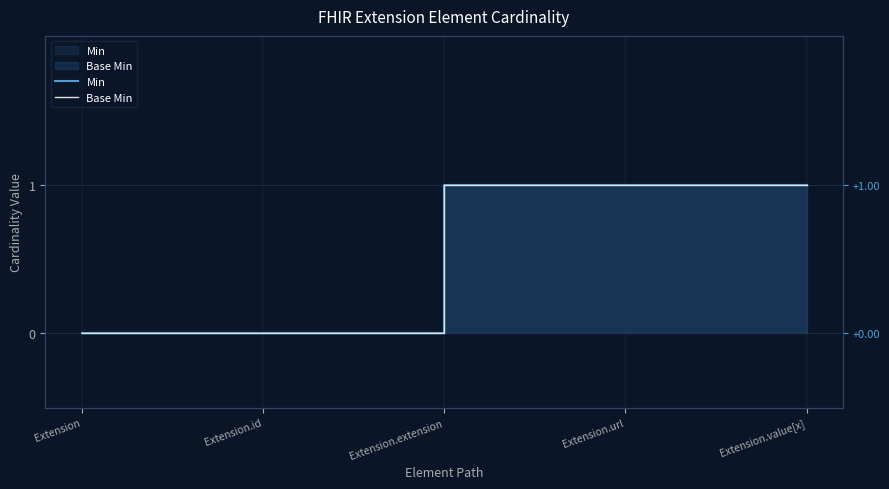

True or false: Min and Base Min intersect in this chart.

False